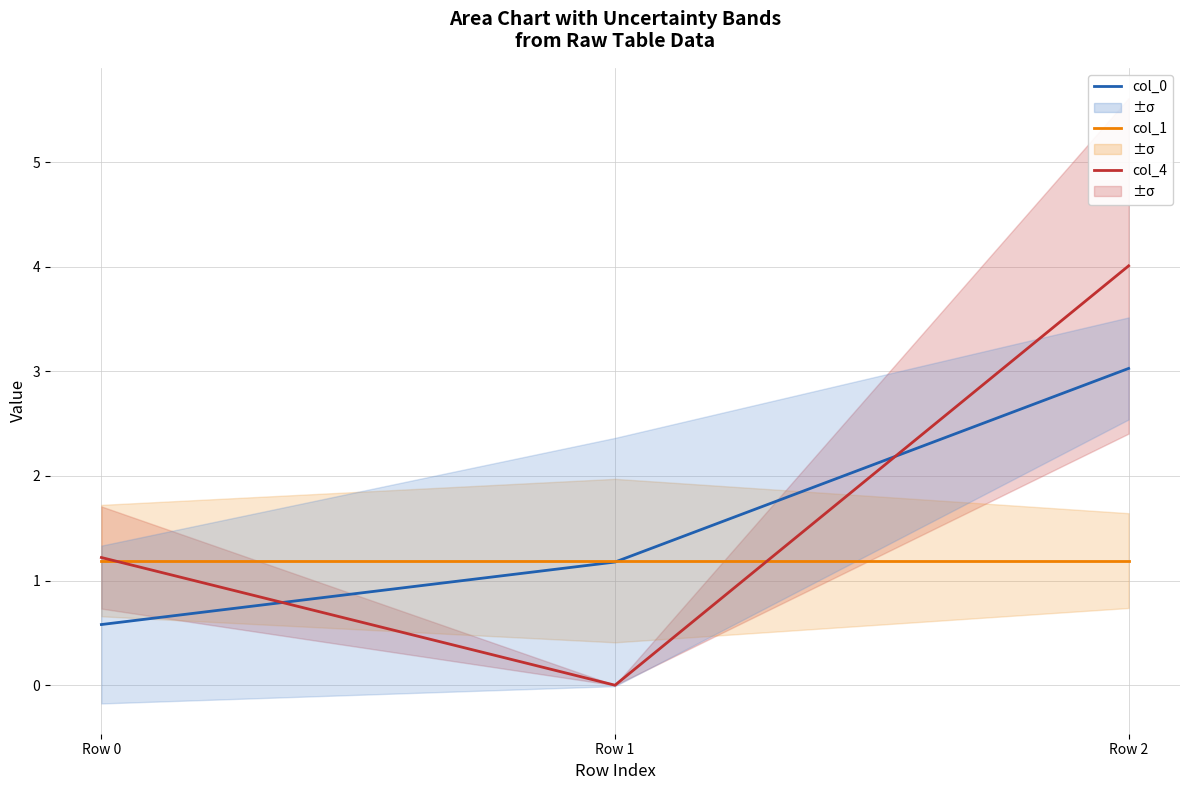

Reading left to right, transcribe all the data shown in this chart.

col_0 (1.5°C): 0.6	1.2	3.0
col_1 (2.5°C): 1.2	1.2	1.2
col_4 (3.5°C): 1.2	0.0	4.0